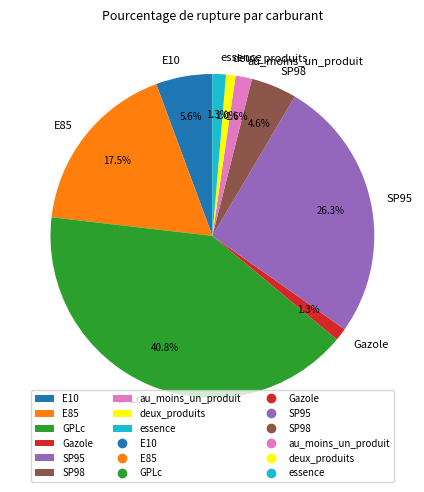

Does deux_produits account for over 50% of the chart?

No